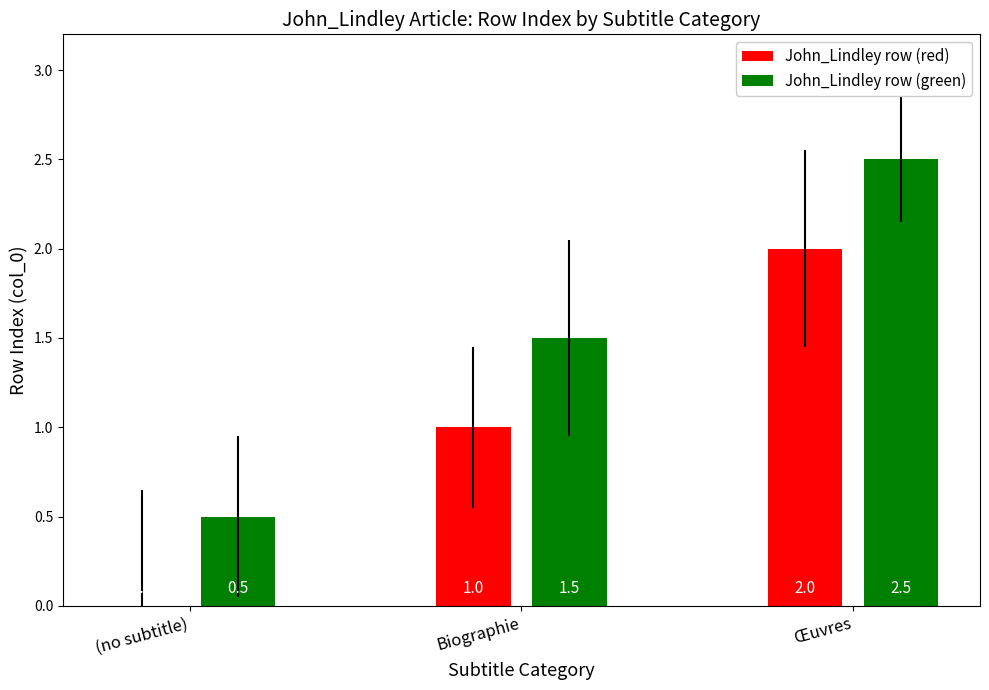

Is the value of John_Lindley row (red) at (no subtitle) greater than the value of John_Lindley row (green) at Œuvres?

No